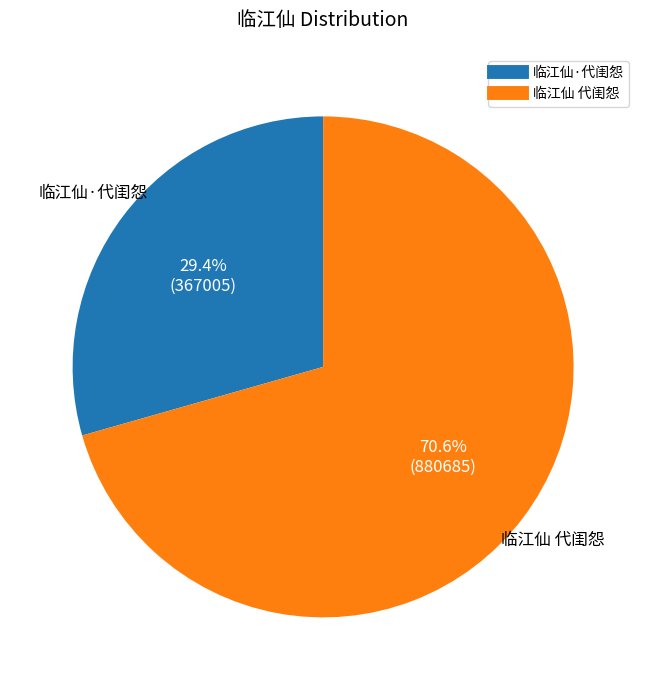

What is the smallest slice in the pie chart?

临江仙·代闺怨